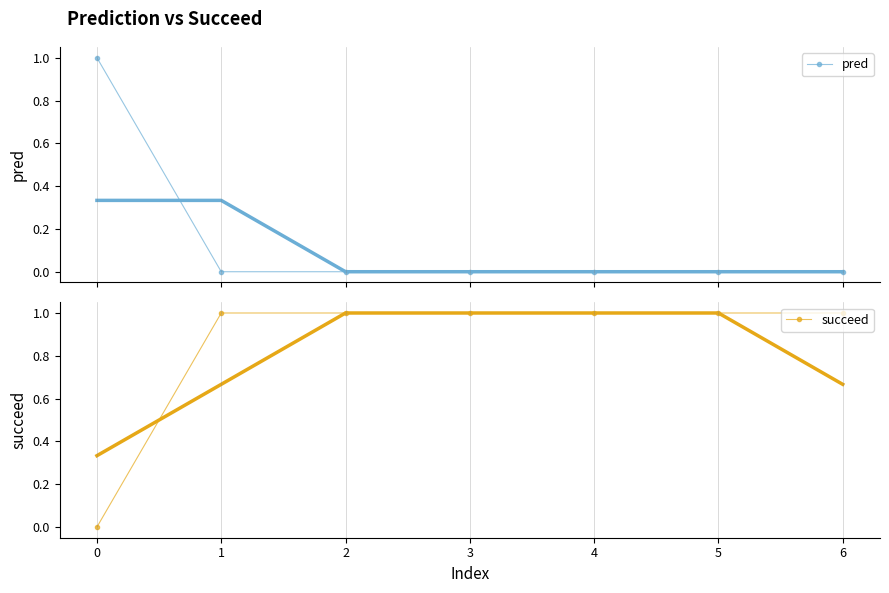

How many positive values does the succeed series have?

6